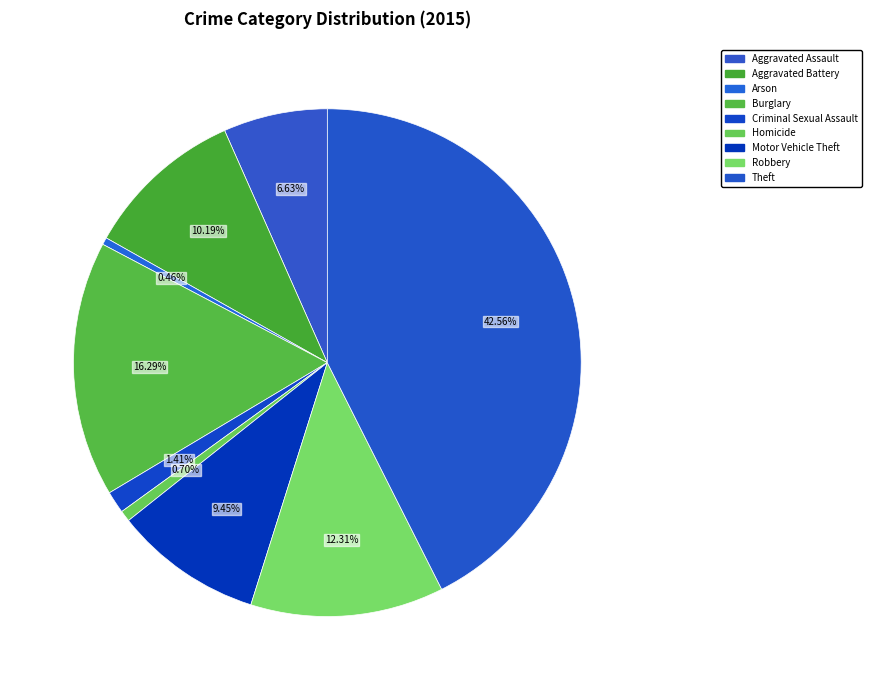

Count the number of slices in the pie.

9